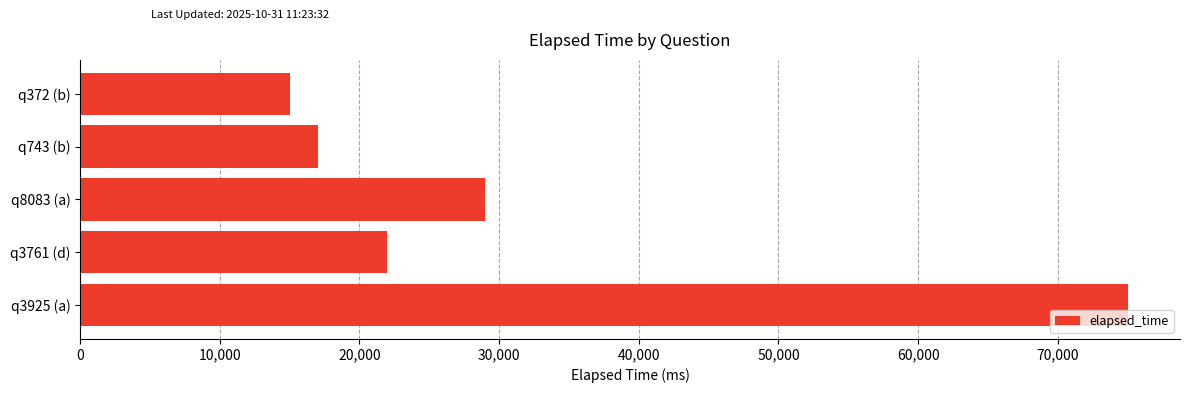

What is the average value?

31600